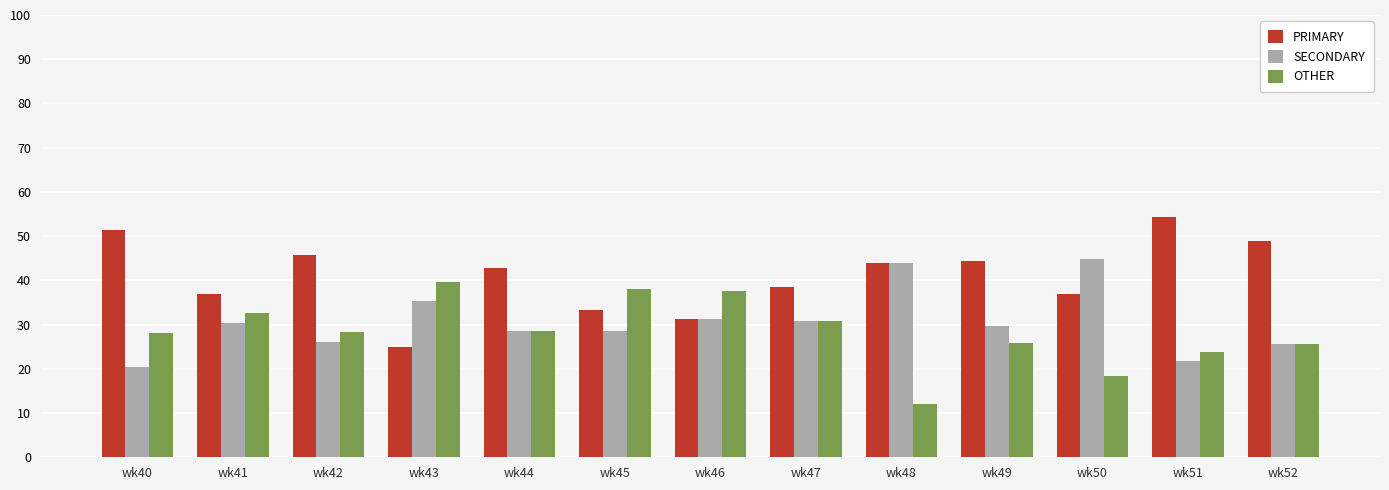

Which series has the widest spread of values?

PRIMARY